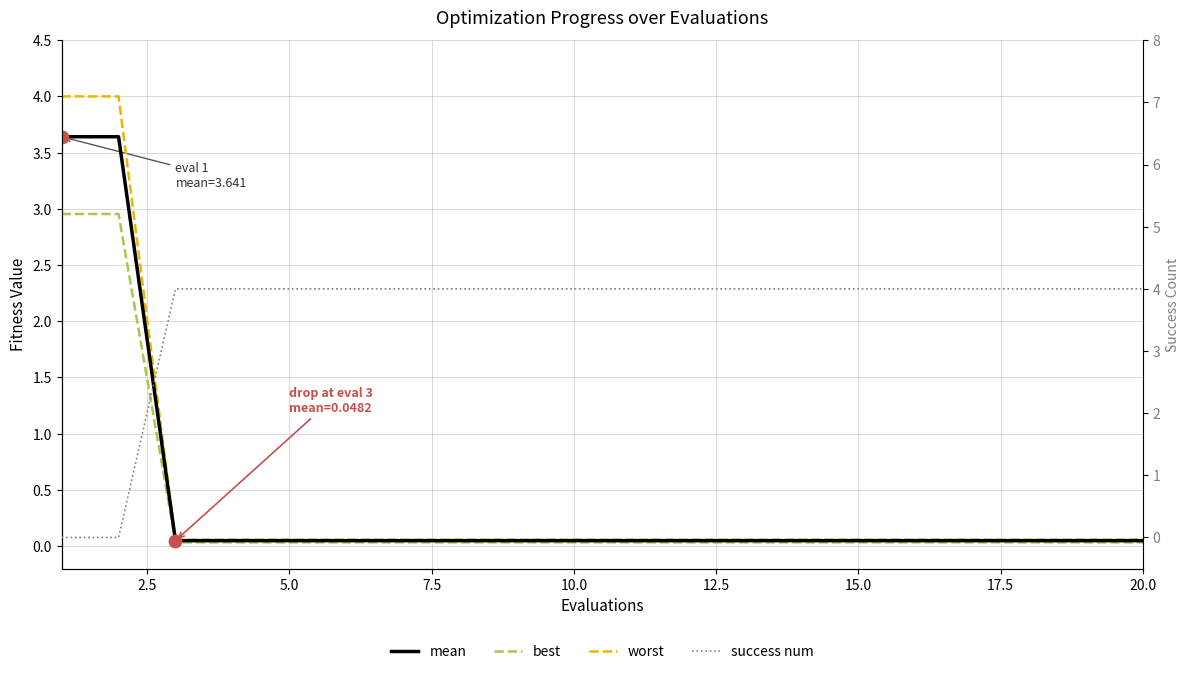

Which series has the largest Y range (max minus min)?

success num